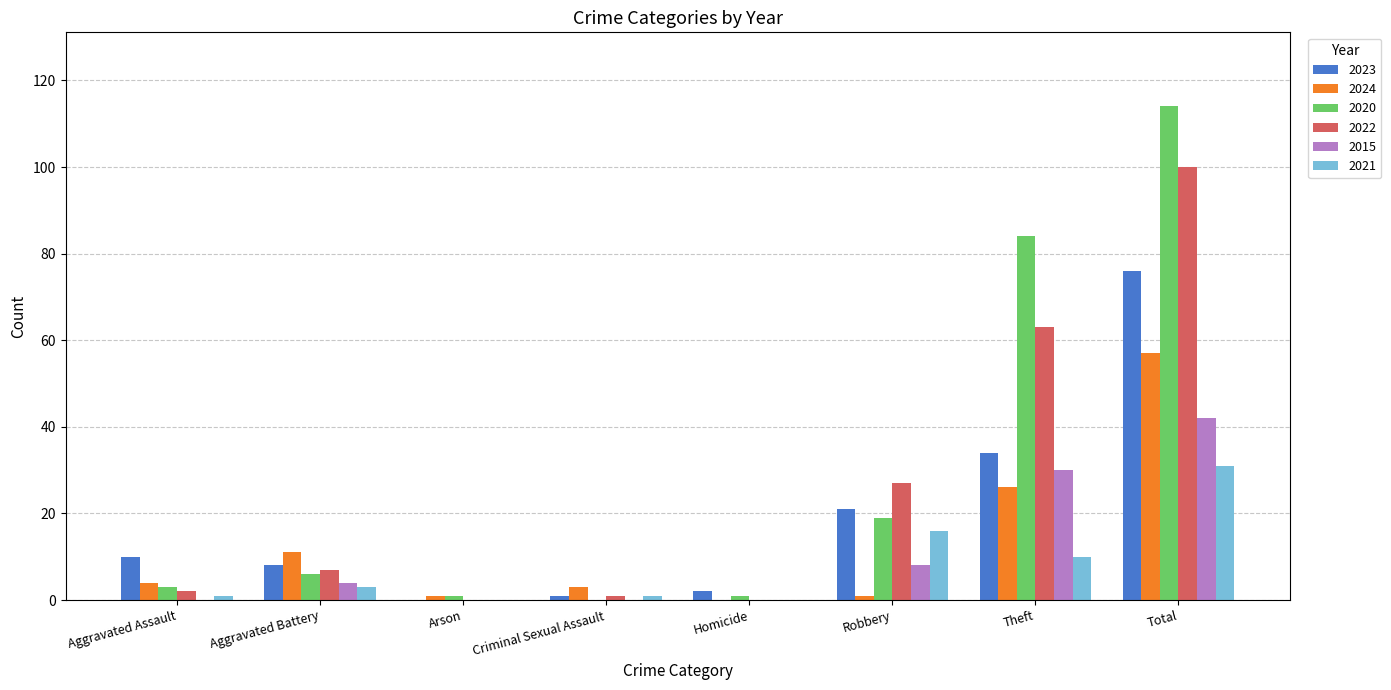

Count the number of categories in the chart.

8